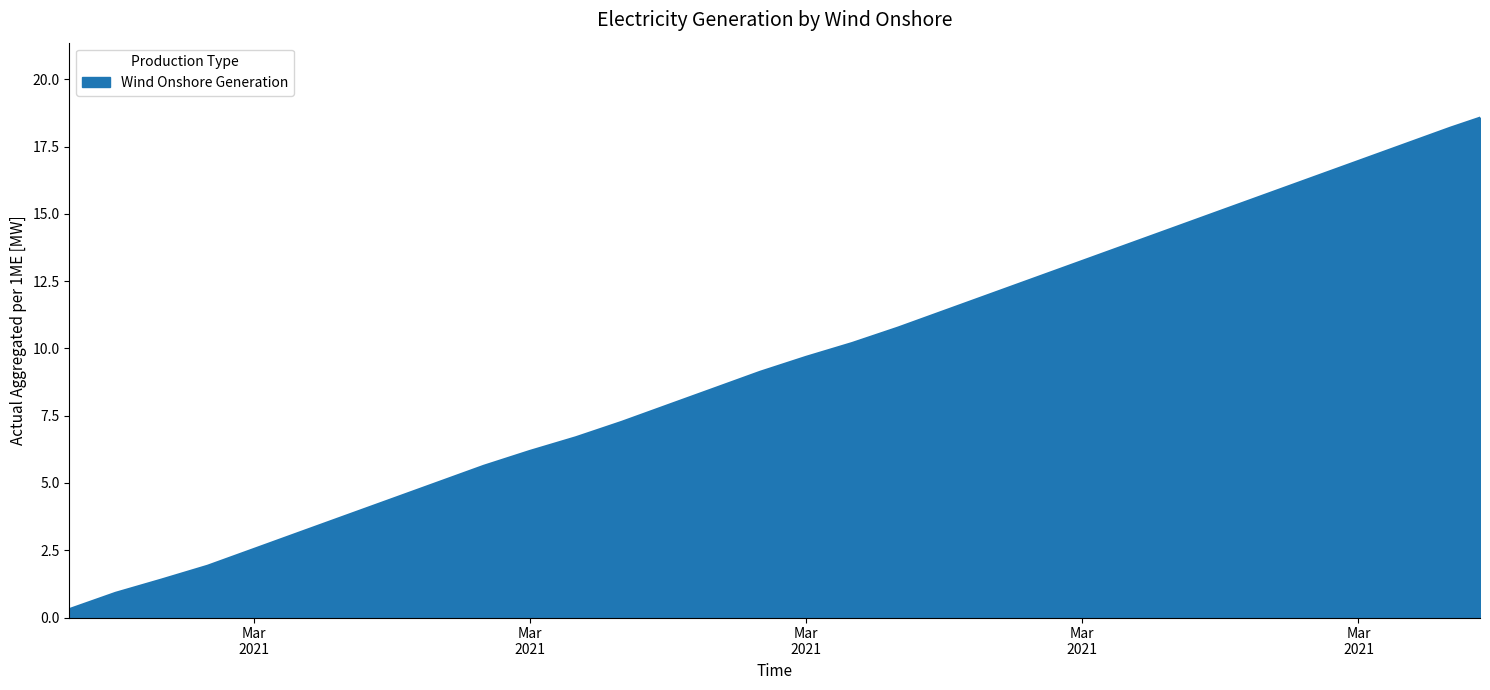

What is the maximum value shown in the chart?

18.6